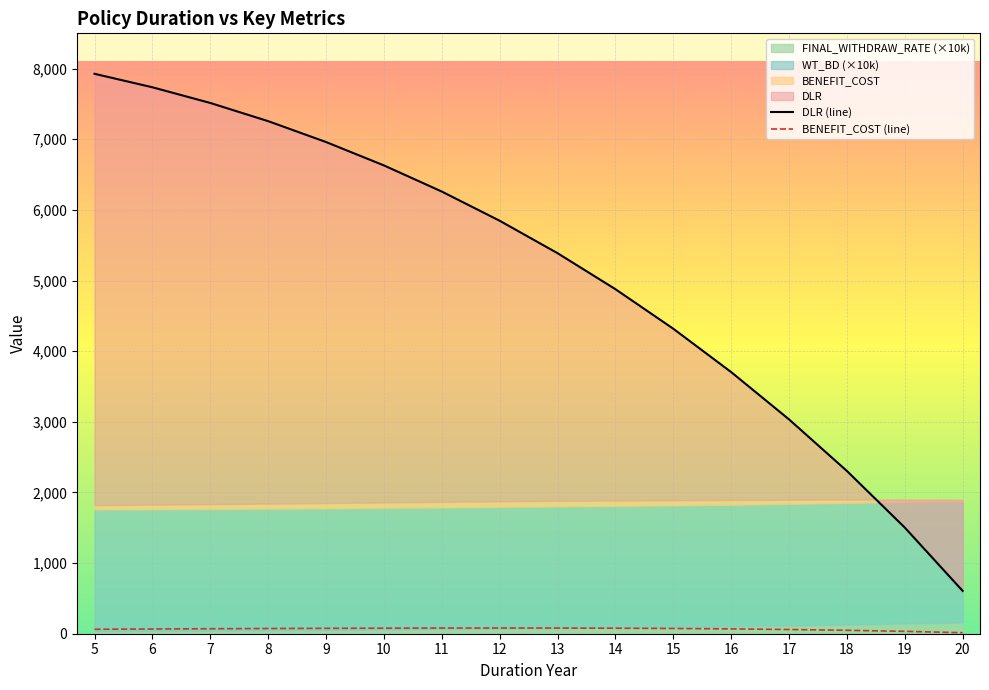

How many lines are shown in the chart?

2